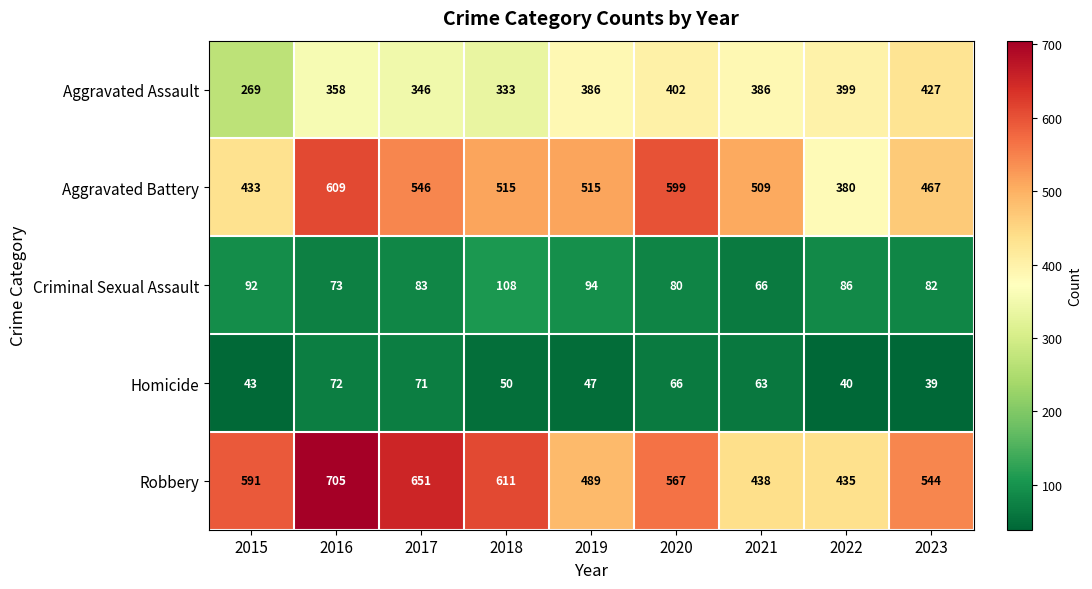

At 2021, list the series in order from largest to smallest.

Aggravated Battery, Robbery, Aggravated Assault, Criminal Sexual Assault, Homicide